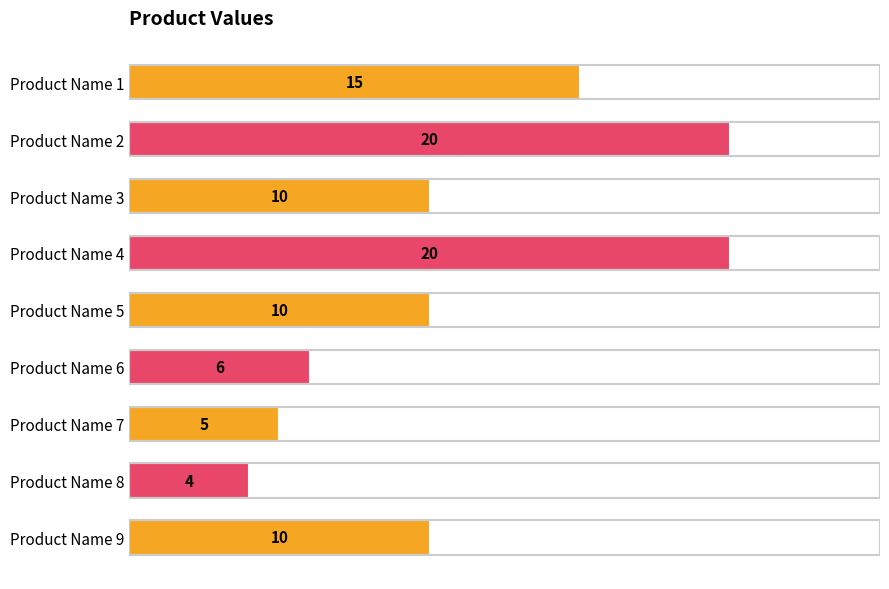

Reading top to bottom, what are all the values shown in this chart?

Product Name 1=15	Product Name 2=20	Product Name 3=10	Product Name 4=20	Product Name 5=10	Product Name 6=6	Product Name 7=5	Product Name 8=4	Product Name 9=10